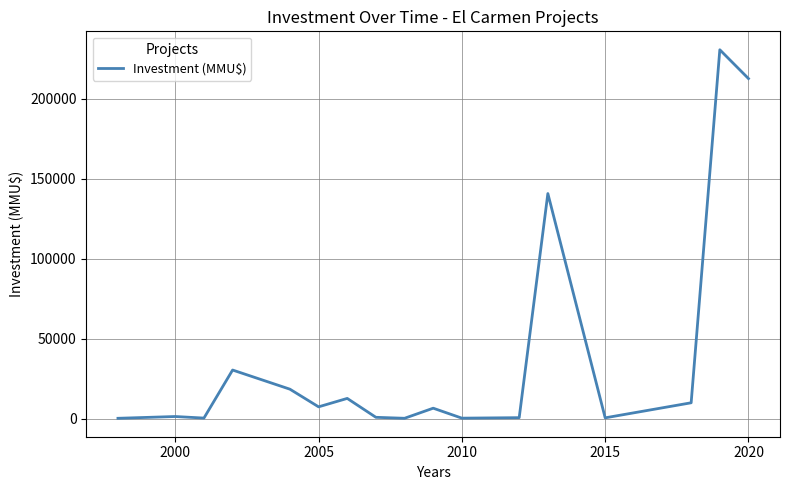

What is the difference between the maximum and minimum values?

230290